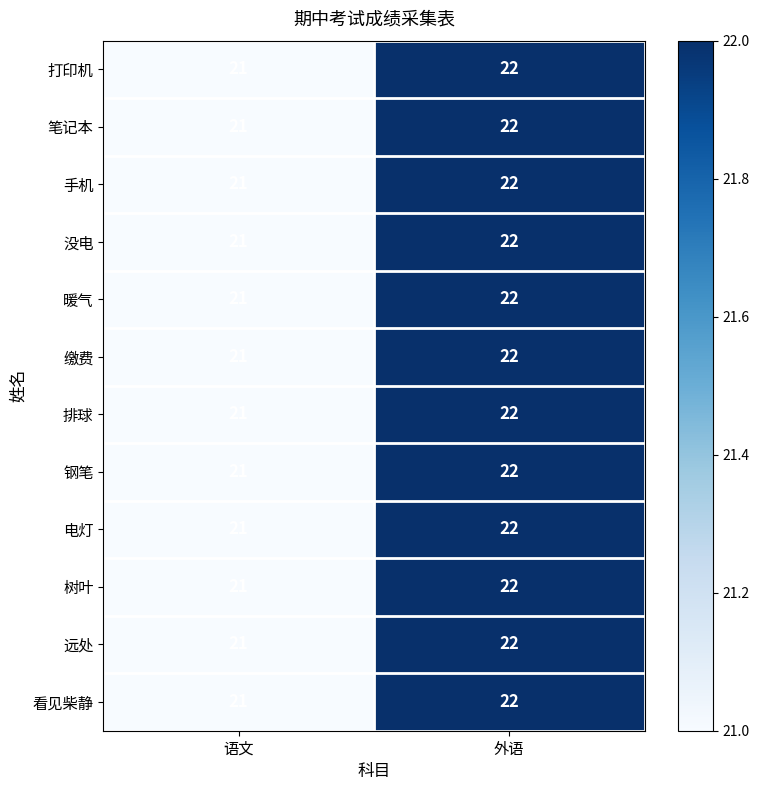

List the labels in order of 树叶 value, smallest first.

语文, 外语